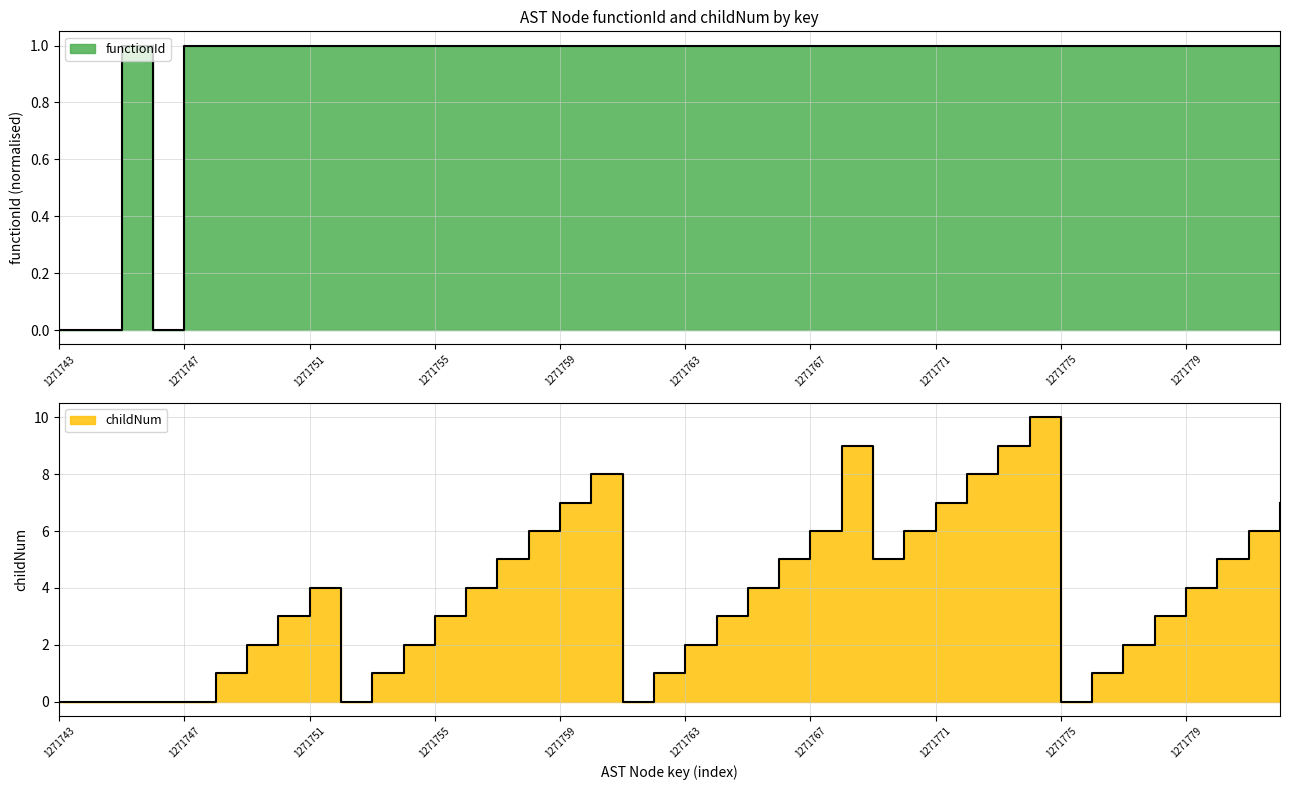

True or false: childNum has more than 2 interior local peaks.

True